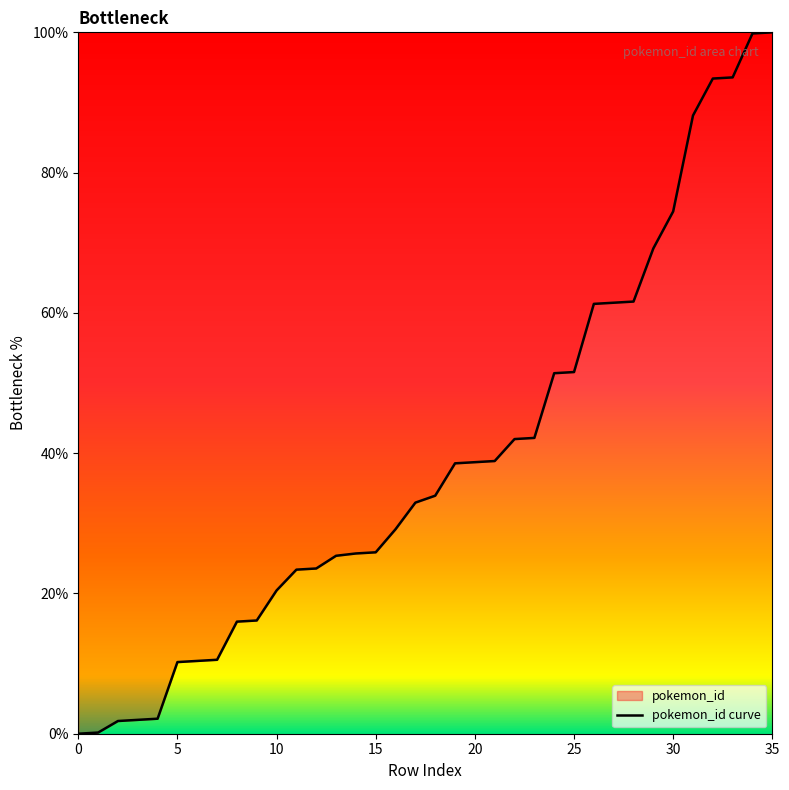

How many values are below 33?

18